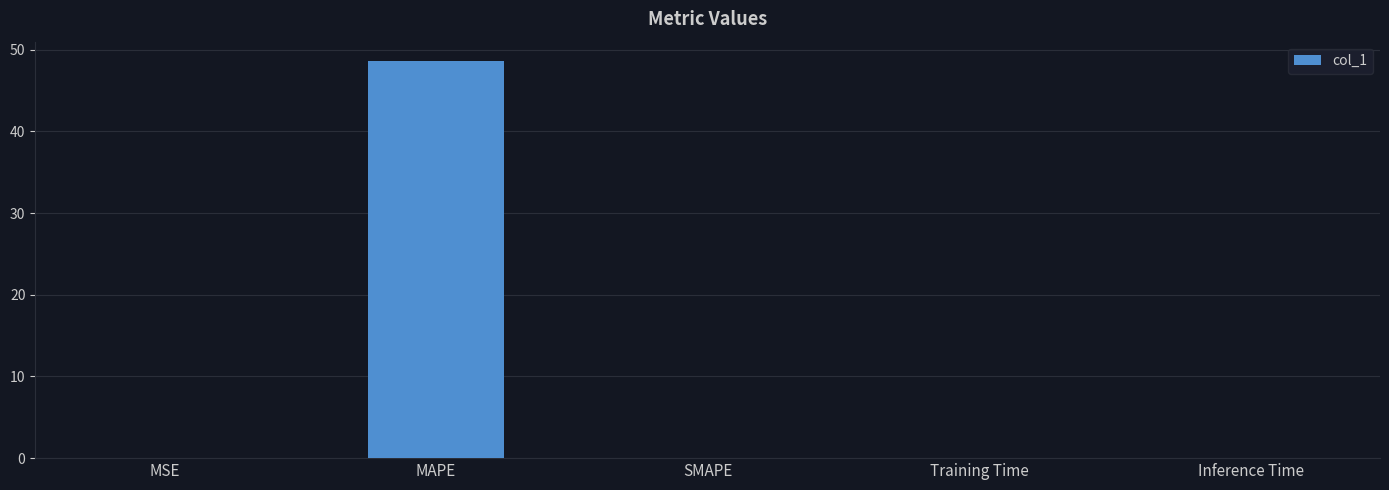

Which label corresponds to the largest value in the chart?

MAPE